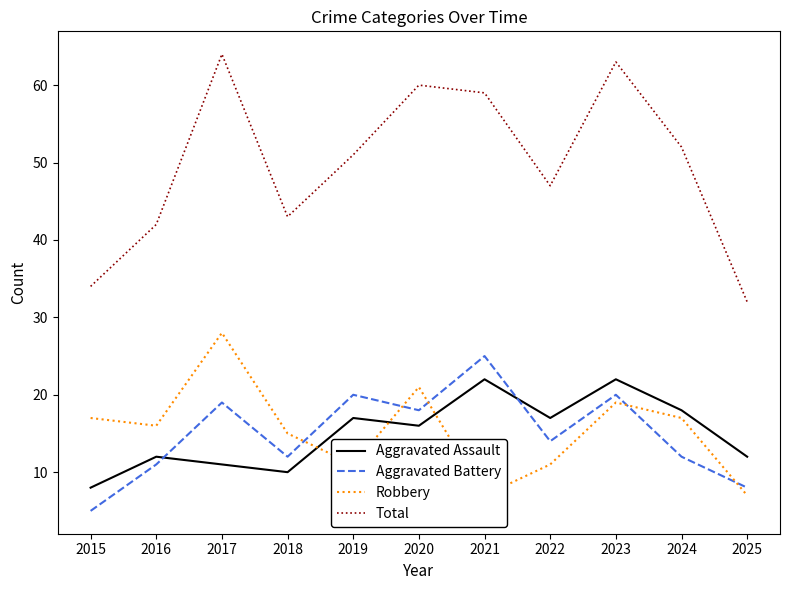

Reading left to right, transcribe all the data shown in this chart.

Aggravated Assault: 2015=8	2016=12	2017=11	2018=10	2019=17	2020=16	2021=22	2022=17	2023=22	2024=18	2025=12
Aggravated Battery: 2015=5	2016=11	2017=19	2018=12	2019=20	2020=18	2021=25	2022=14	2023=20	2024=12	2025=8
Robbery: 2015=17	2016=16	2017=28	2018=15	2019=11	2020=21	2021=7	2022=11	2023=19	2024=17	2025=7
Total: 2015=34	2016=42	2017=64	2018=43	2019=51	2020=60	2021=59	2022=47	2023=63	2024=52	2025=32